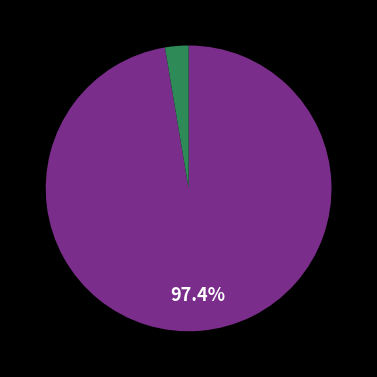

How many segments does this pie chart have?

2